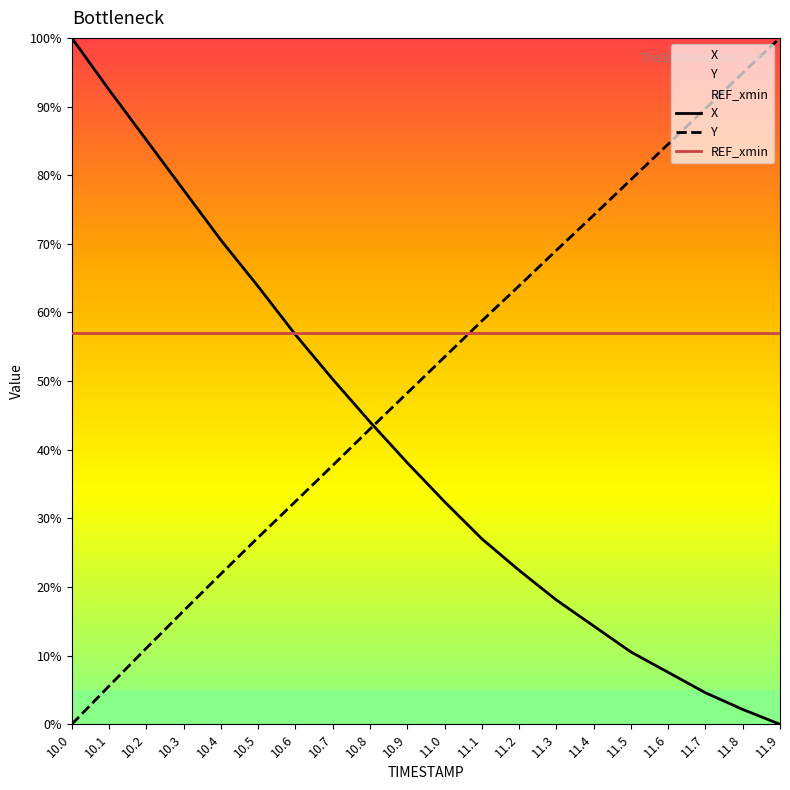

What is the total value across all series at 11.6?

149.1